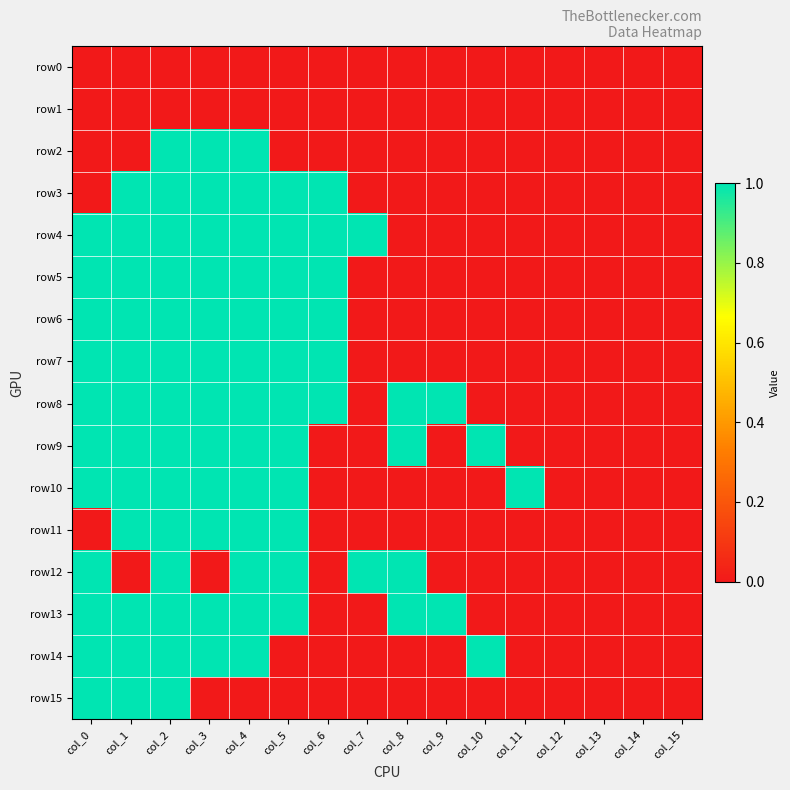

Rank the series at col_5 from highest to lowest value.

row3, row4, row5, row6, row7, row8, row9, row10, row11, row12, row13, row0, row1, row2, row14, row15